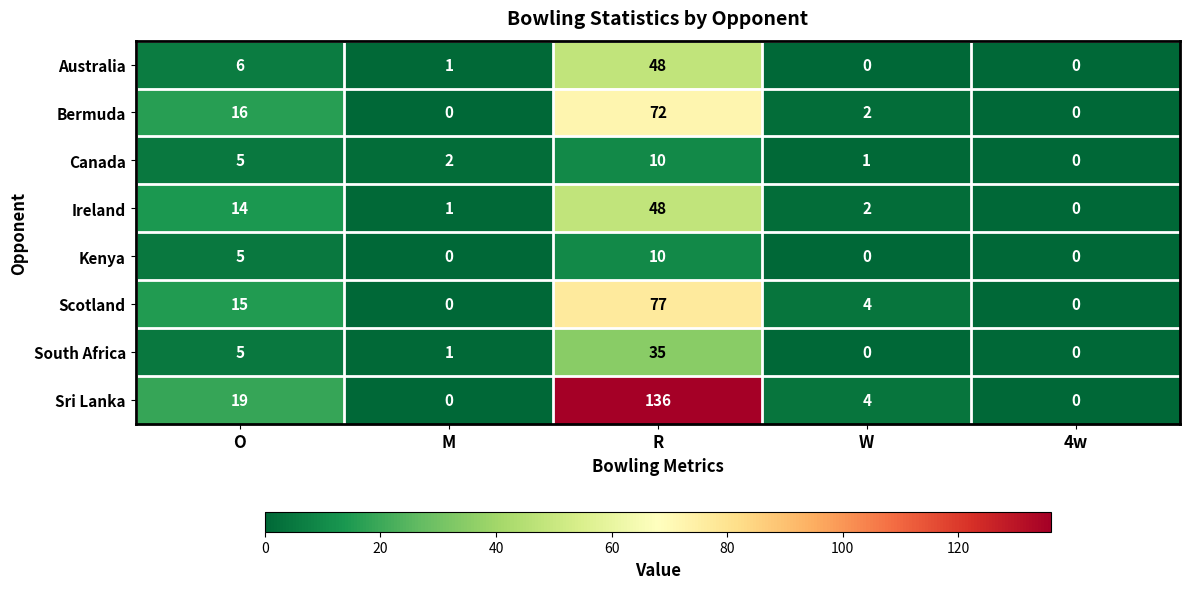

List the labels in order of Ireland value, largest first.

R, O, W, M, 4w